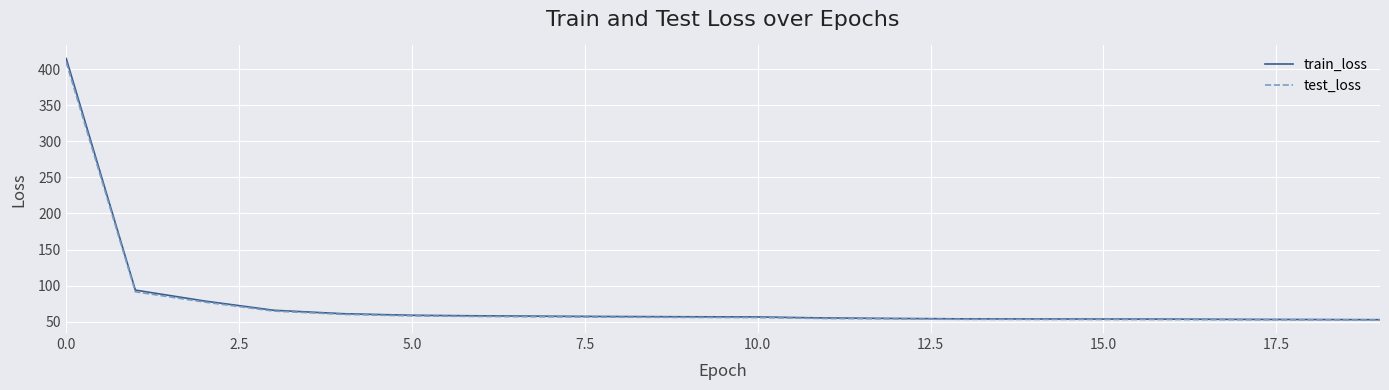

What is the smallest value displayed?

52.3